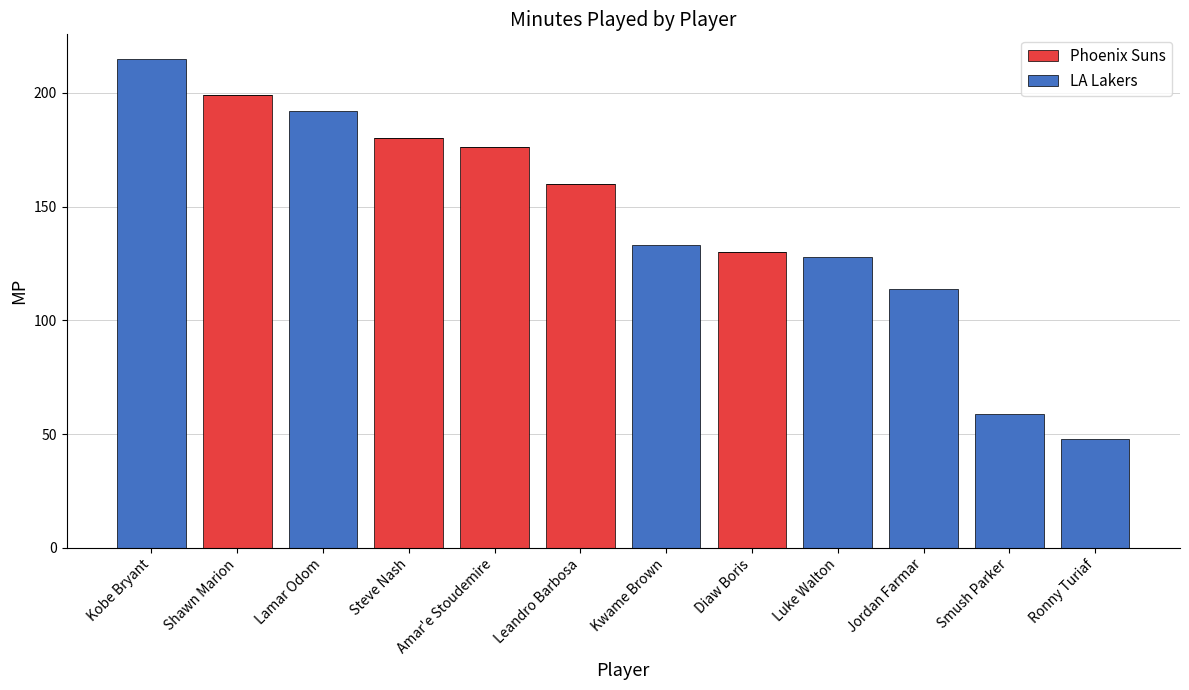

At which category is the sum across all series the highest?

Kobe Bryant